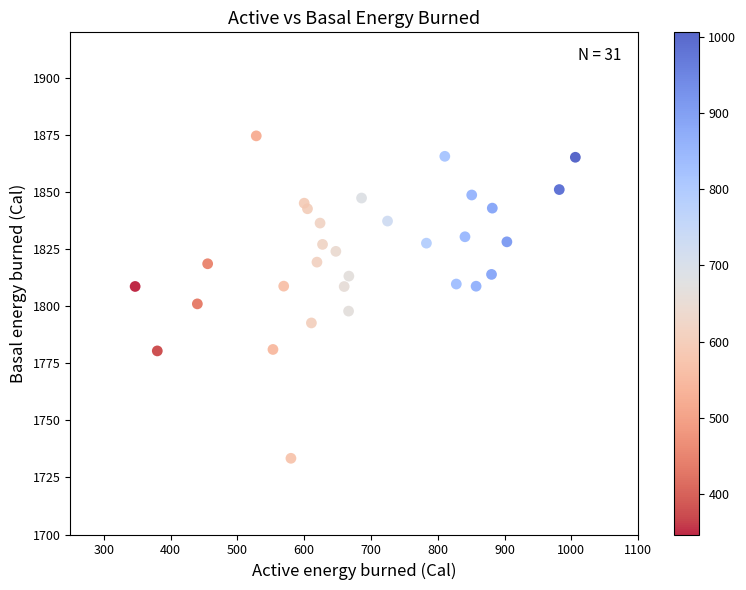

What is the range of X values (max minus min)?

659.2